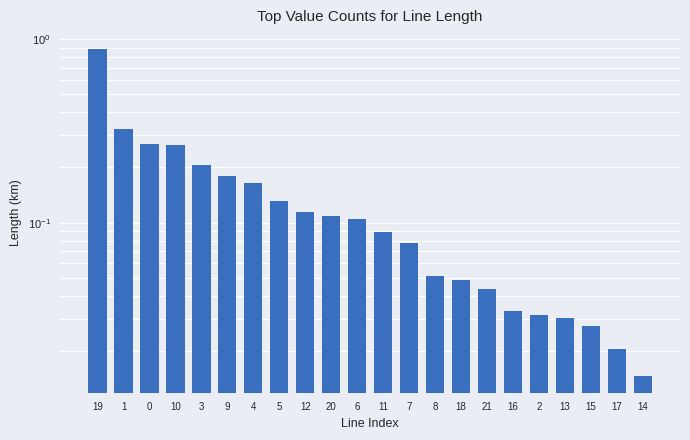

What is the label of the 22nd bar from the left?

14